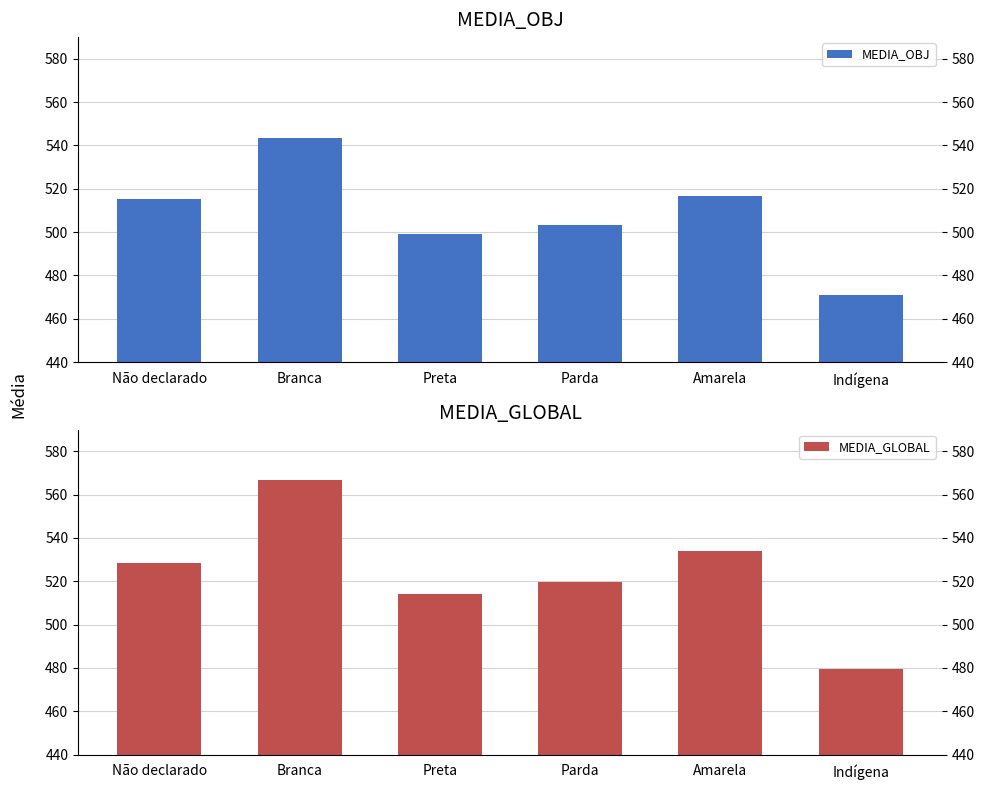

Where does the MEDIA_OBJ series first go above 515?

Não declarado